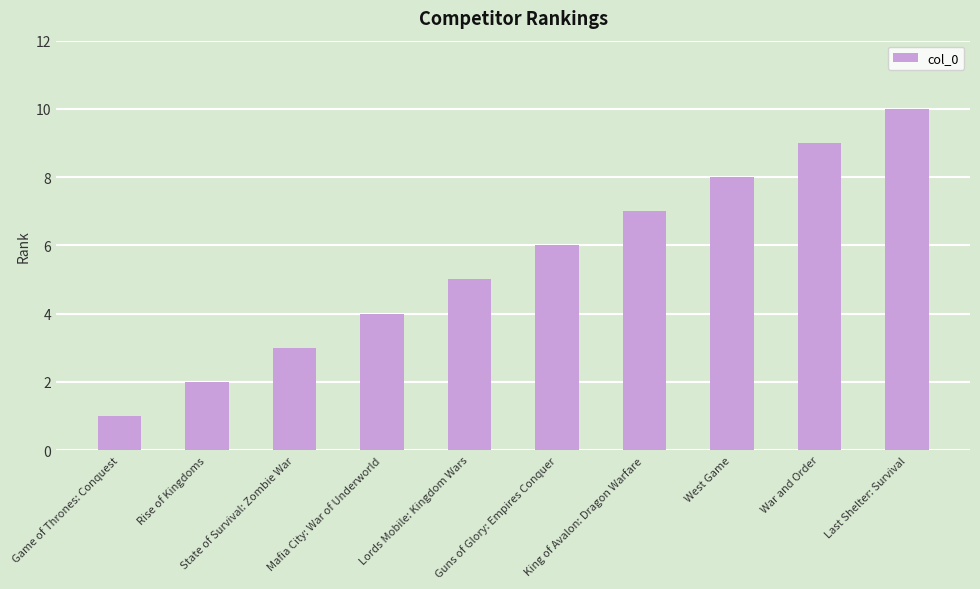

Which category has the lowest value across all series?

Game of Thrones: Conquest